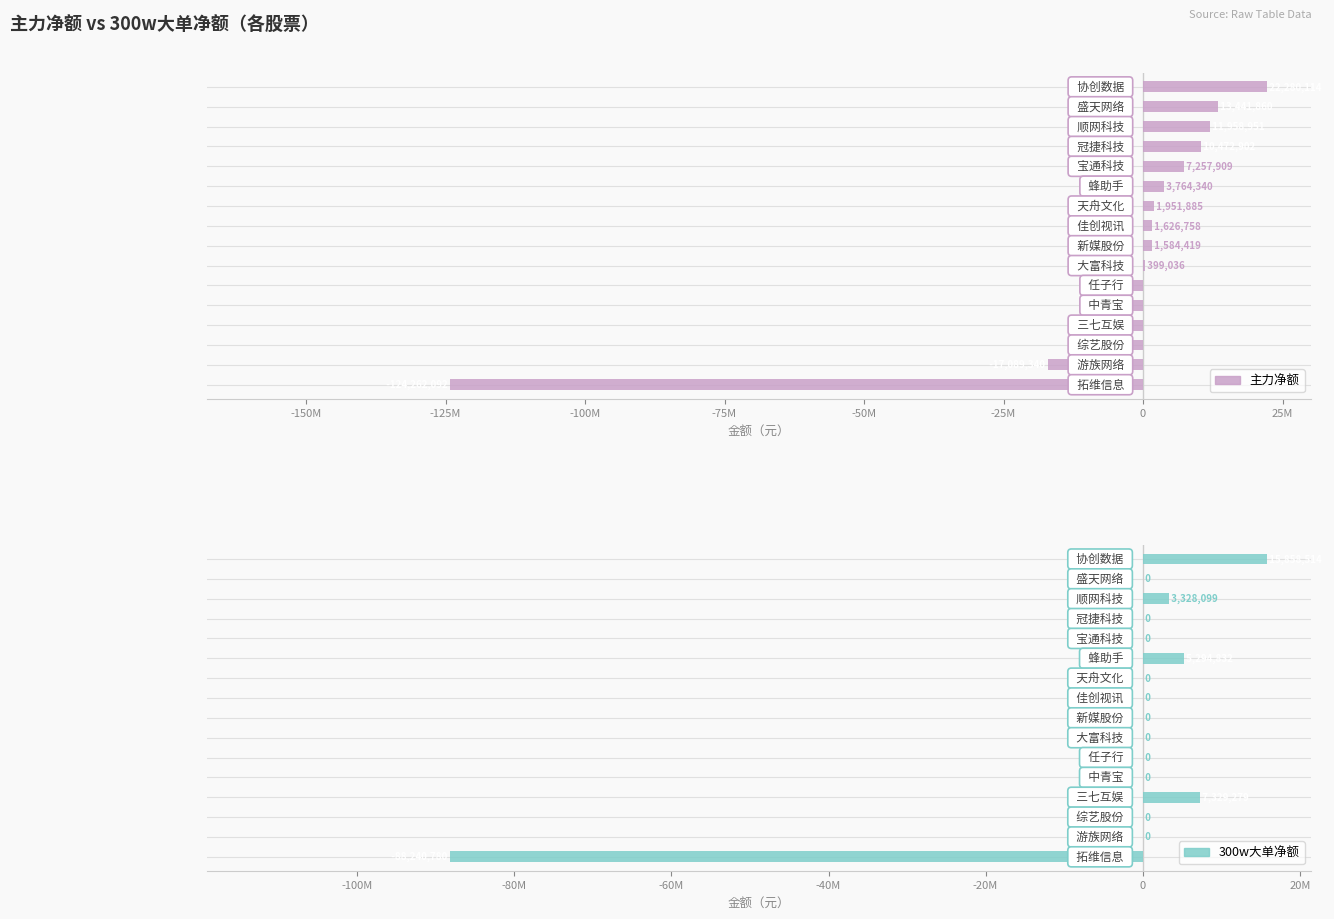

How many bars are there in each group?

2